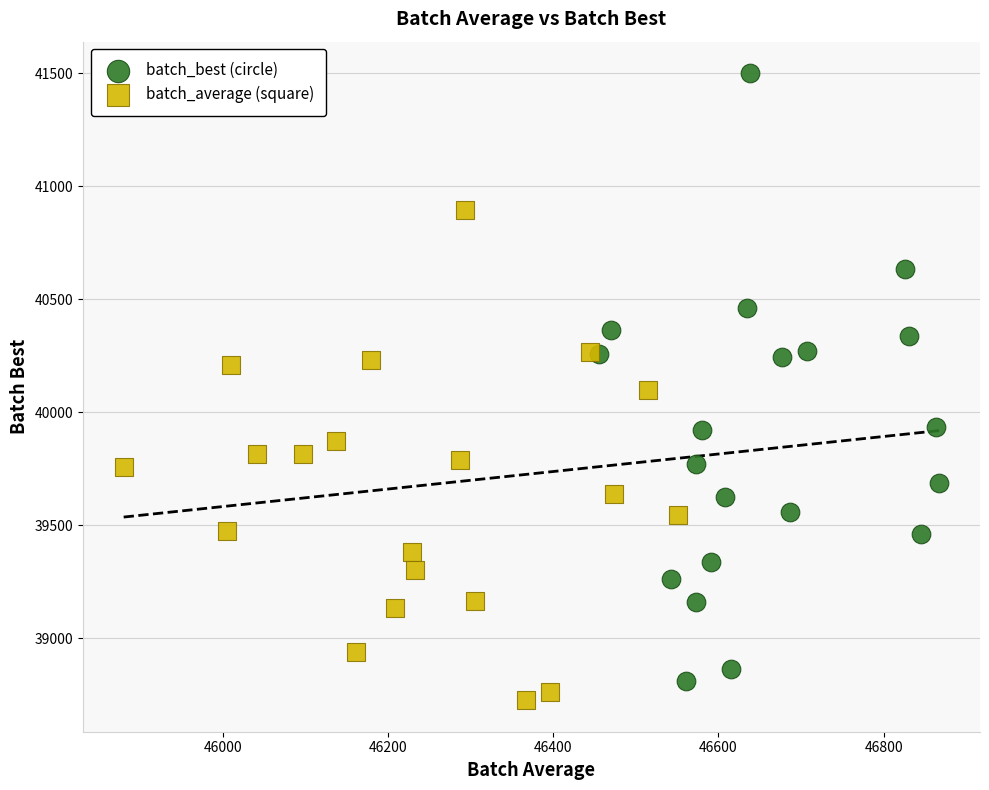

Which series reaches the minimum Y coordinate?

batch_average (square)